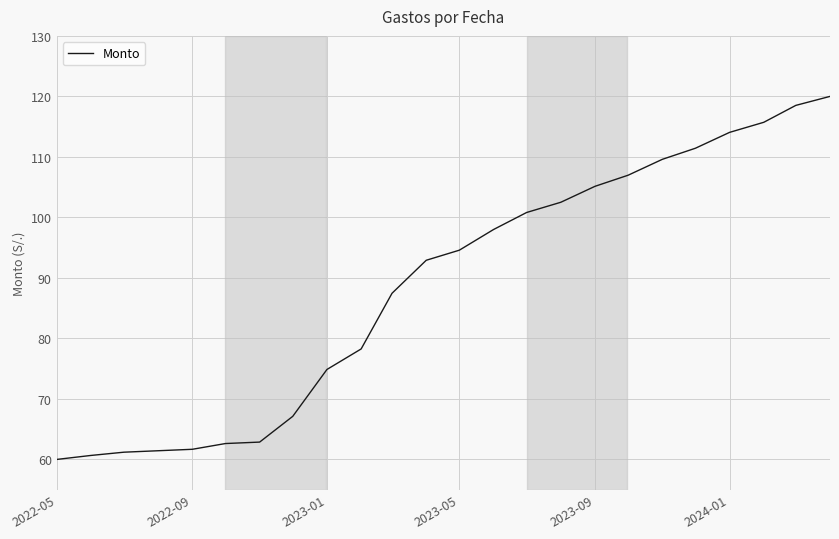

What is the sum of all values?

2128.4